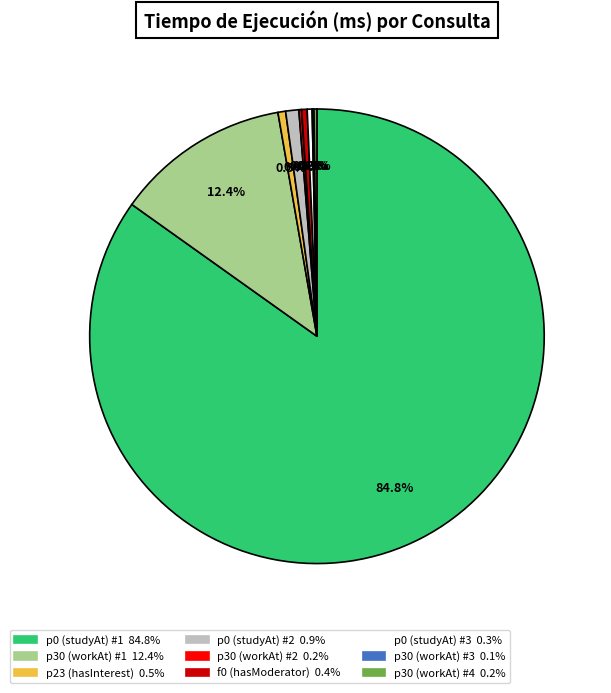

Does f0 (hasModerator) 0.4% account for over 50% of the chart?

No